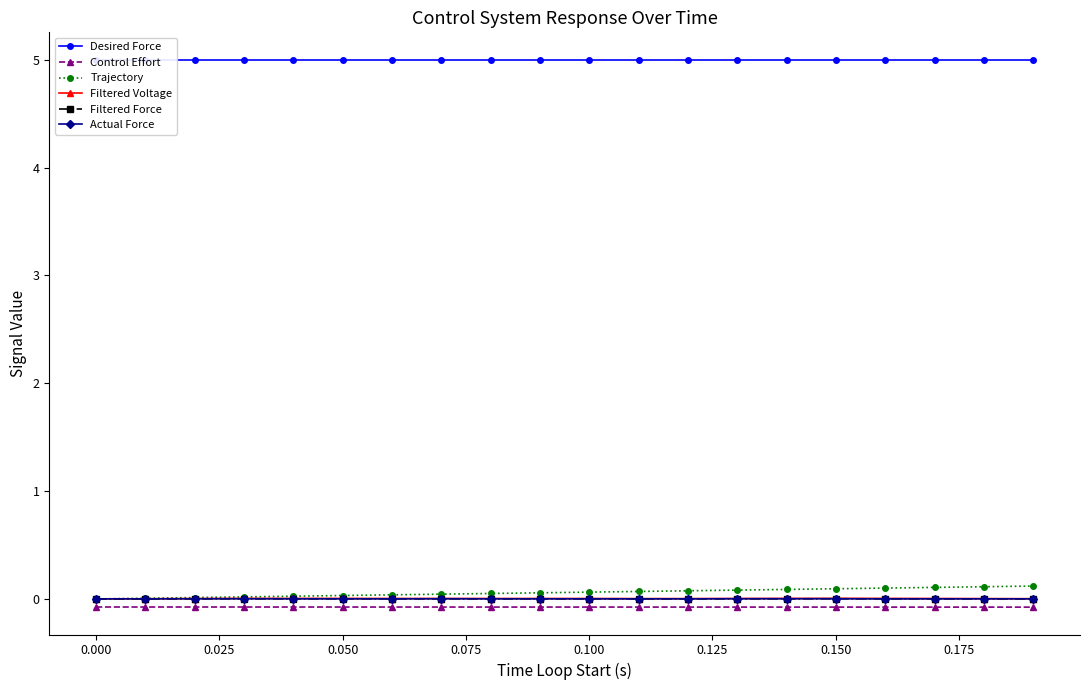

Is this an area chart (filled region under the line)?

No